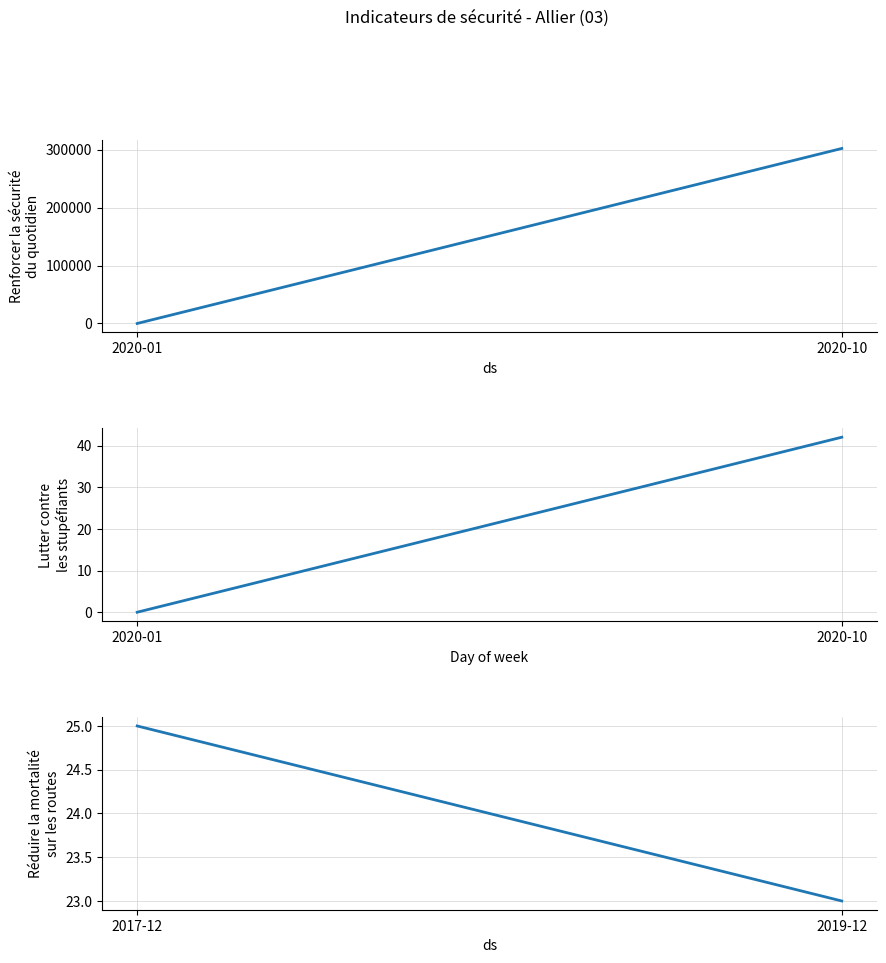

At which label does Renforcer la sécurité du quotidien reach its minimum?

2020-01